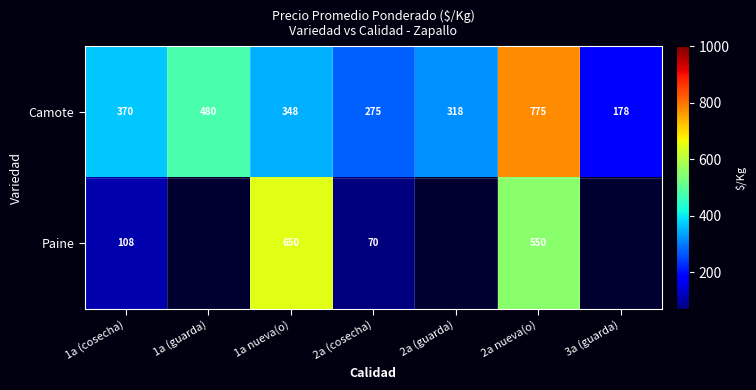

What is the average value of the Camote series?

392